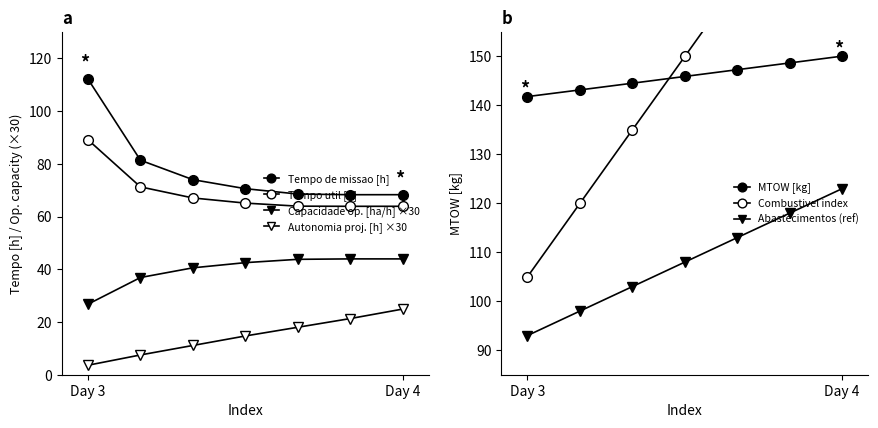

Which series has the largest range (max minus min)?

Combustivel [kg]